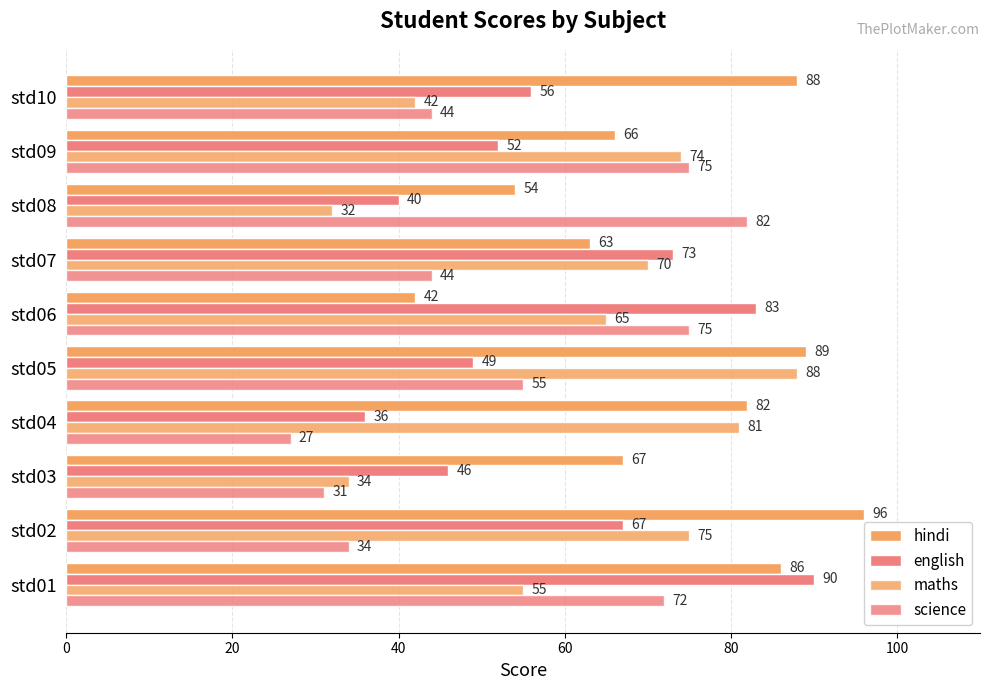

List the series in order of their peak value, lowest first.

science, maths, english, hindi